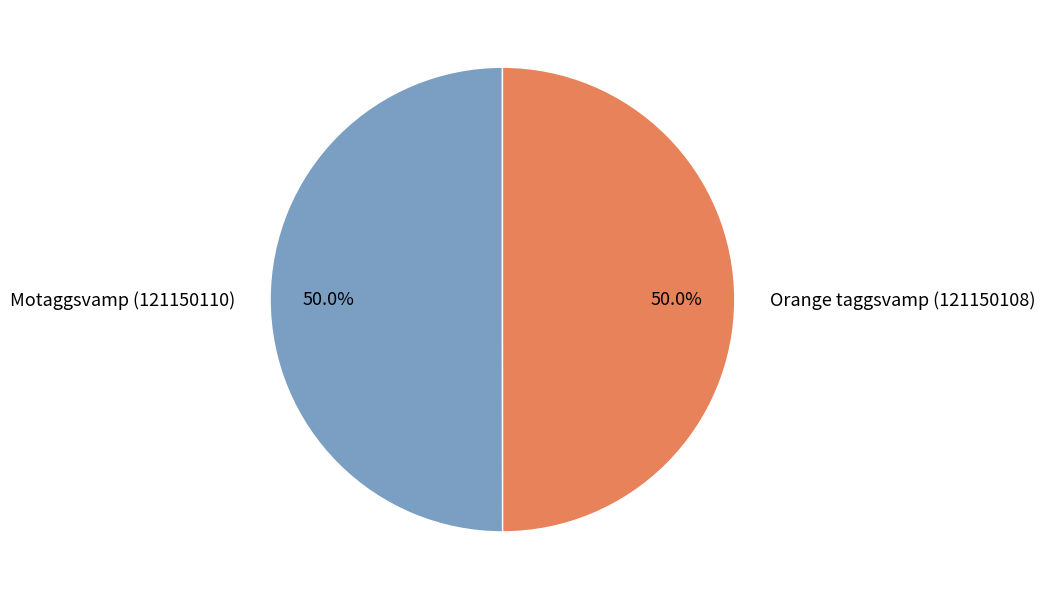

What percentage do Orange taggsvamp (121150108) and Motaggsvamp (121150110) together represent?

100.0%